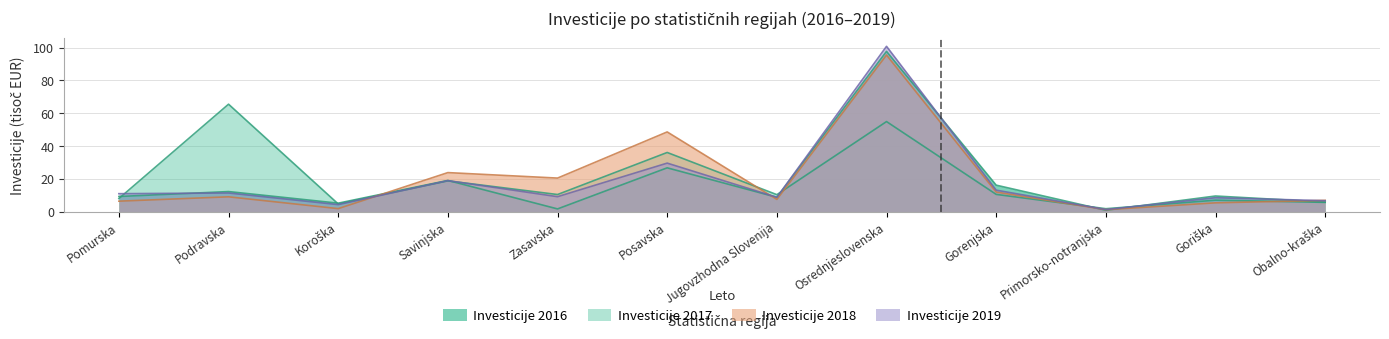

Reading left to right, extract all data points from this chart.

Investicije 2016: 9.2	12.2	5.1	19.0	1.6	26.7	8.7	97.7	16.1	0.8	9.5	5.8
Investicije 2017: 7.9	65.5	4.6	18.7	10.4	36.0	10.3	54.9	10.5	1.7	6.9	5.6
Investicije 2018: 6.3	9.0	1.8	23.7	20.4	48.6	7.4	95.5	11.9	1.1	5.3	6.8
Investicije 2019: 10.9	11.3	4.2	18.8	9.1	29.5	8.7	100.8	13.0	1.2	8.4	6.6